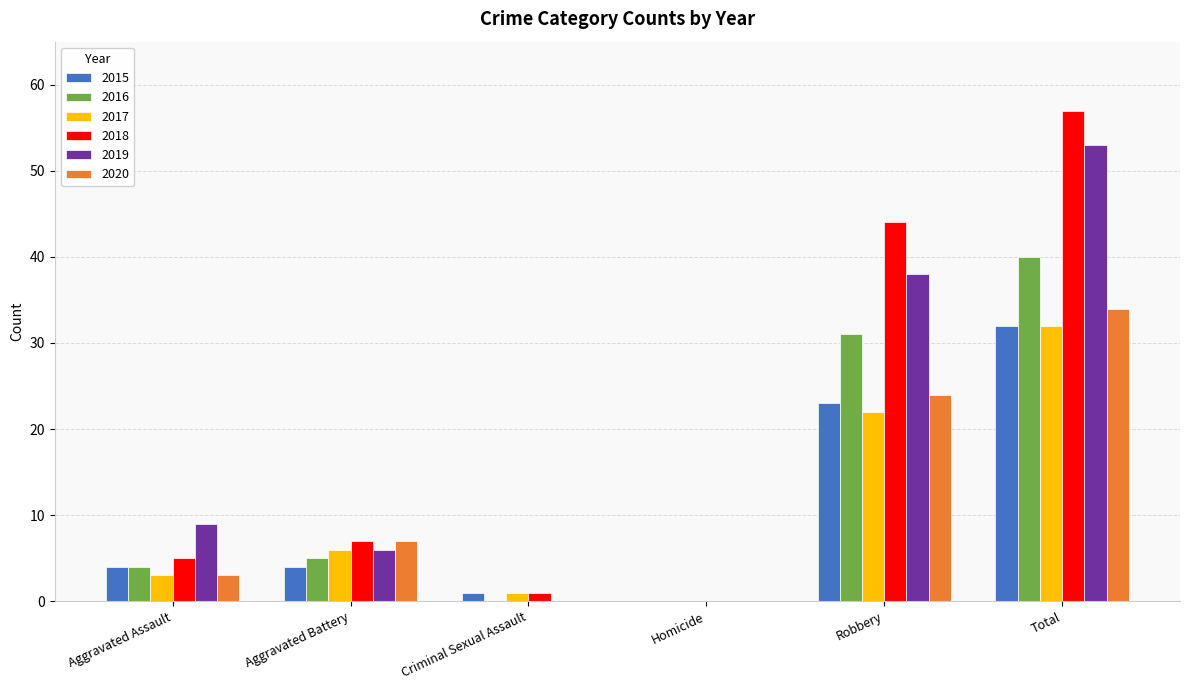

Count the 2019 values in the range 0 to 38.

5